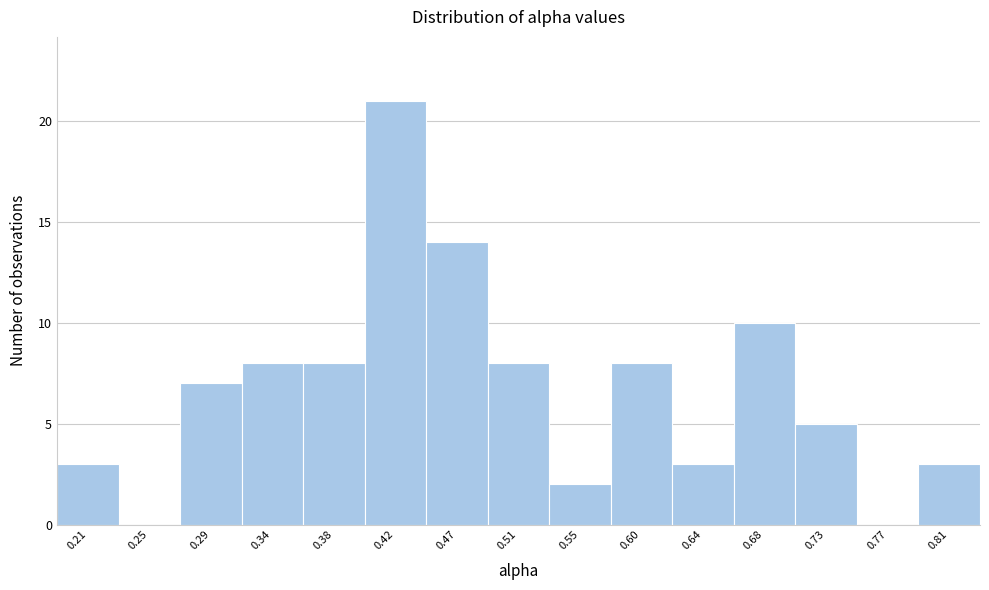

Reading left to right, list all the values displayed in this chart.

0.21=3	0.25=0	0.29=7	0.34=8	0.38=8	0.42=21	0.47=14	0.51=8	0.55=2	0.60=8	0.64=3	0.68=10	0.73=5	0.77=0	0.81=3